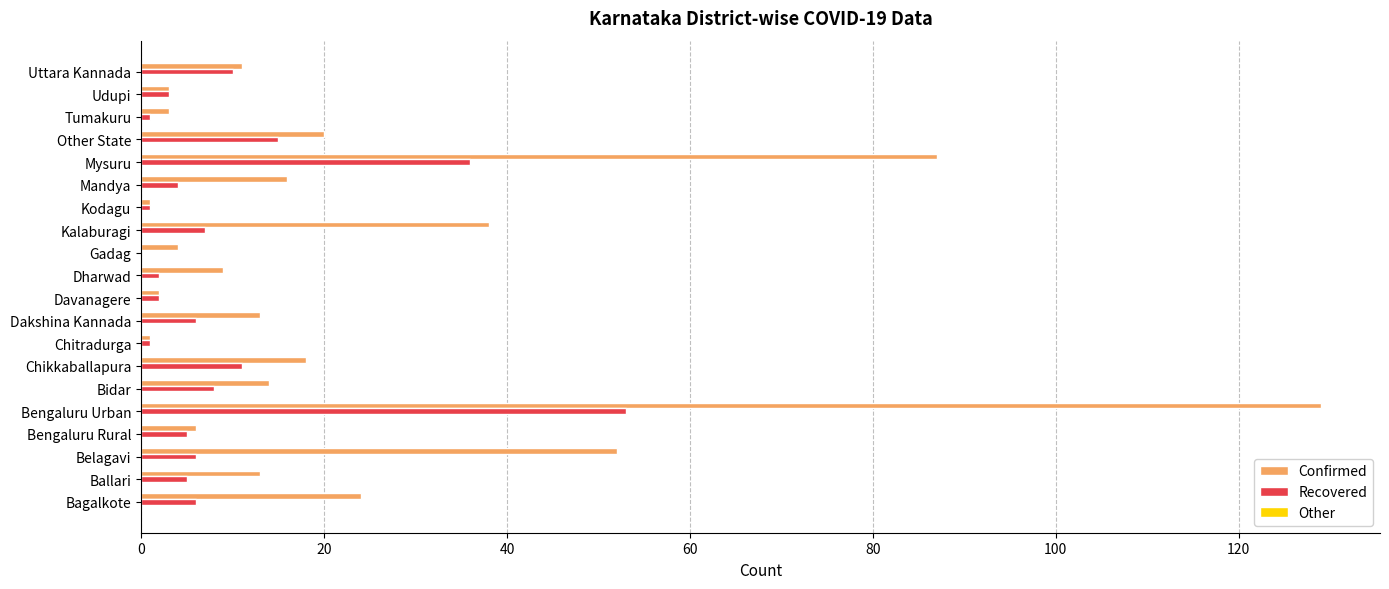

What is the highest value of the Recovered series?

53